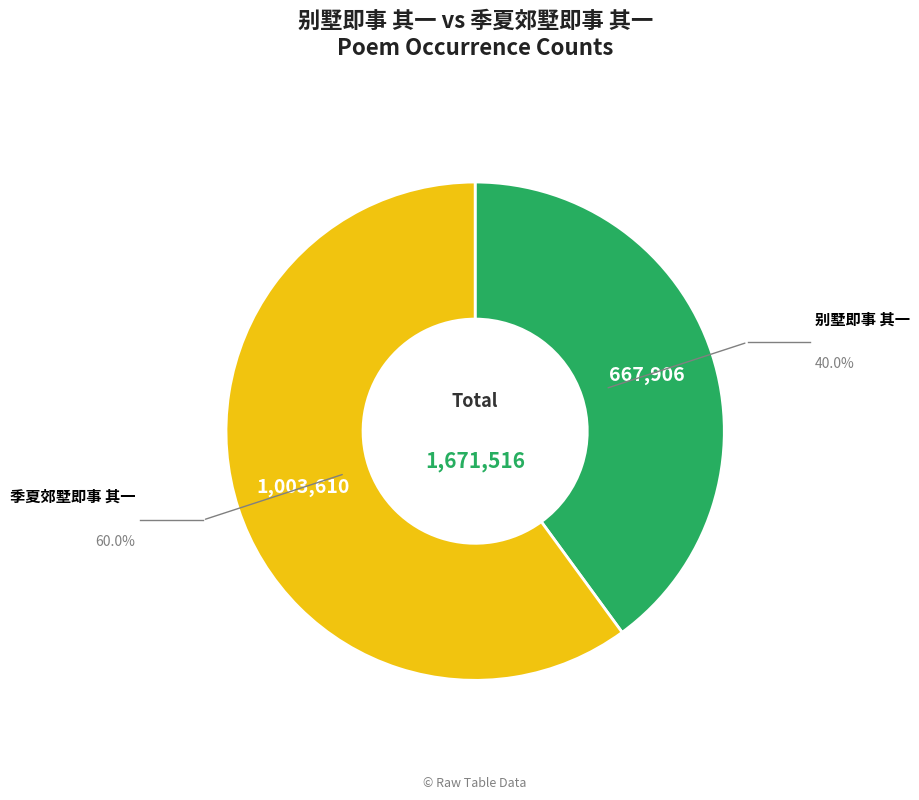

How many segments does this pie chart have?

2